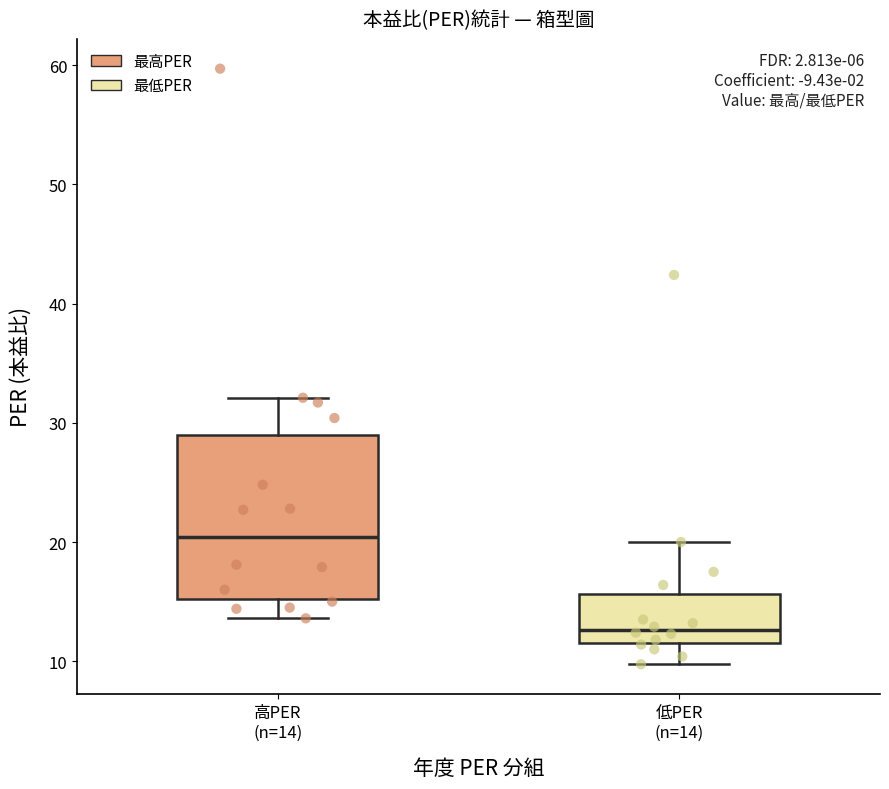

Reading left to right, transcribe this box plot: for each box, give where its median line is, the range the box spans, and where its two whiskers end, as read against the y-axis. The values are not printed on the chart, so give them approximately, as read against the axis.

高PER (n=14): median 20, box 15 to 29, whiskers 14 to 32
低PER (n=14): median 13, box 12 to 16, whiskers 10 to 20